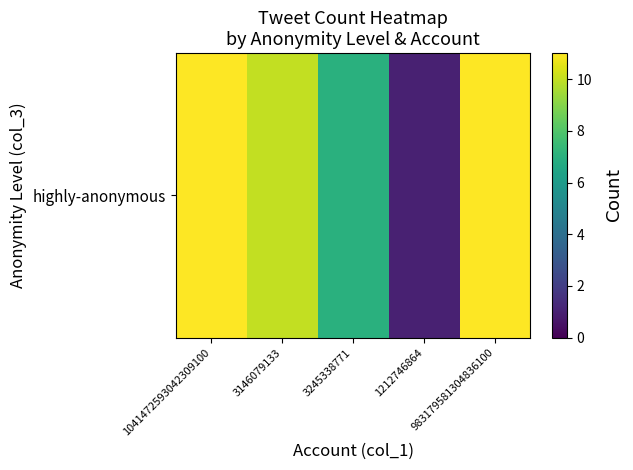

At which category does the chart reach its minimum across all series?

1212746864